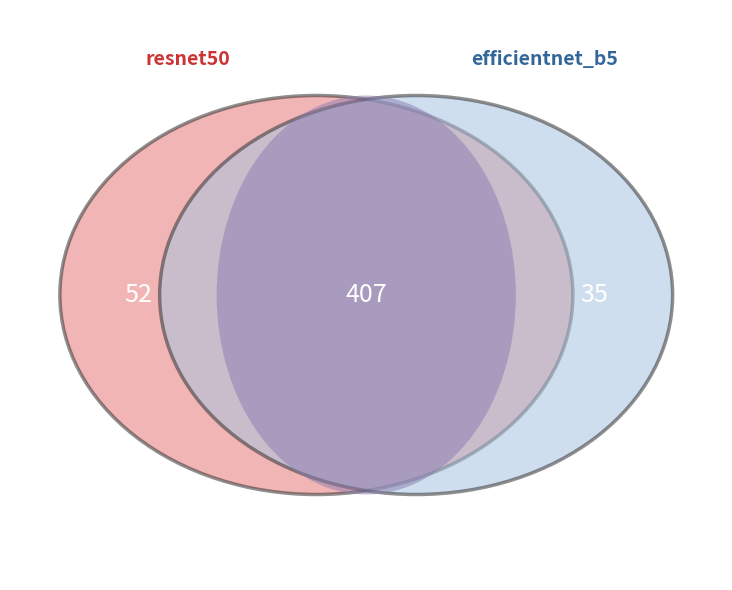

Is it true that resnet50 is 60% of the pie?

False